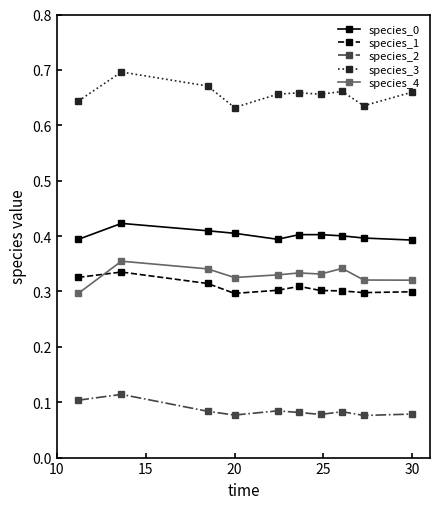

True or false: species_0 has more than 0 points higher than both neighbors.

True